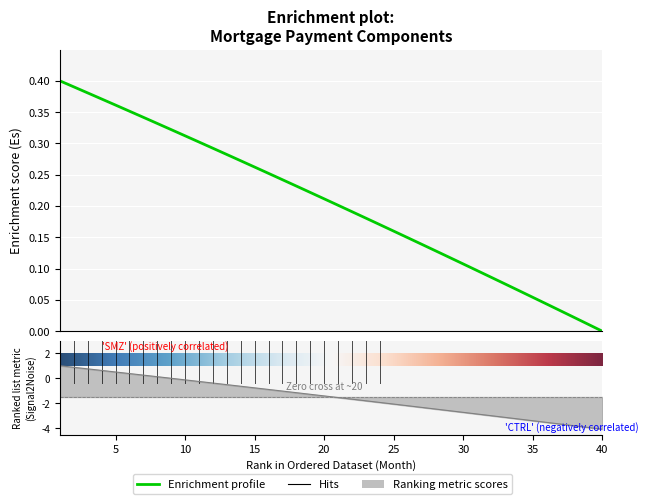

What is the difference between the maximum and minimum values in the interest series?

5.1